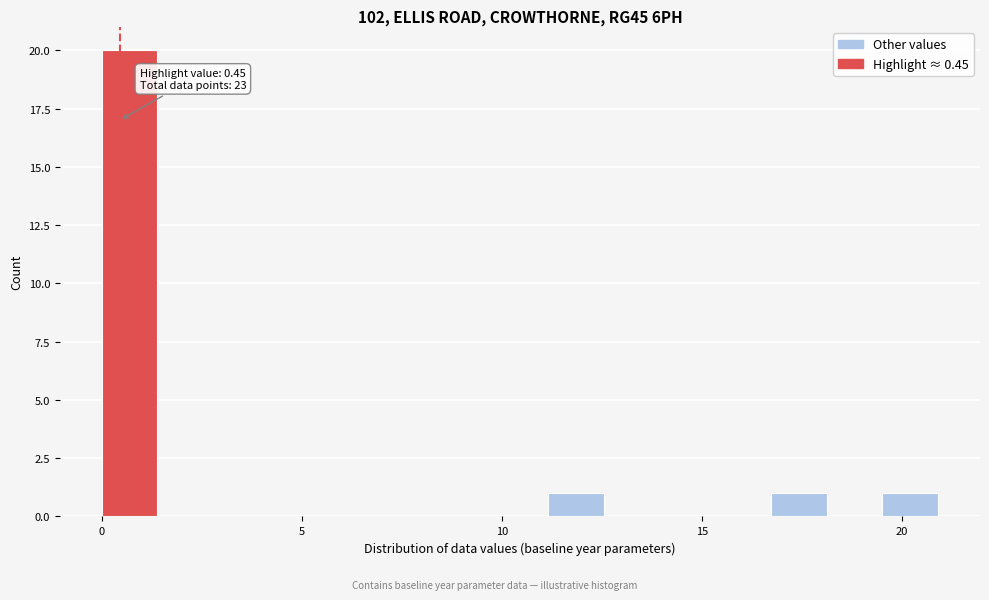

Around what value on the x-axis is the tallest bar? Give the approximate position of its centre, as read against the axis.

0.5